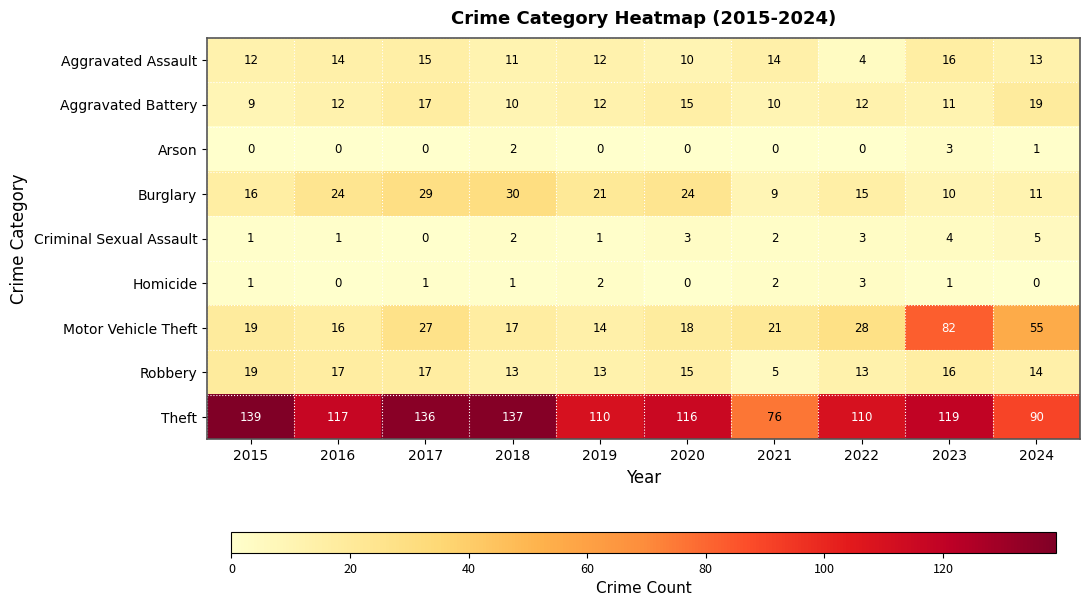

True or false: Theft has a value of 23 at 2024.

False